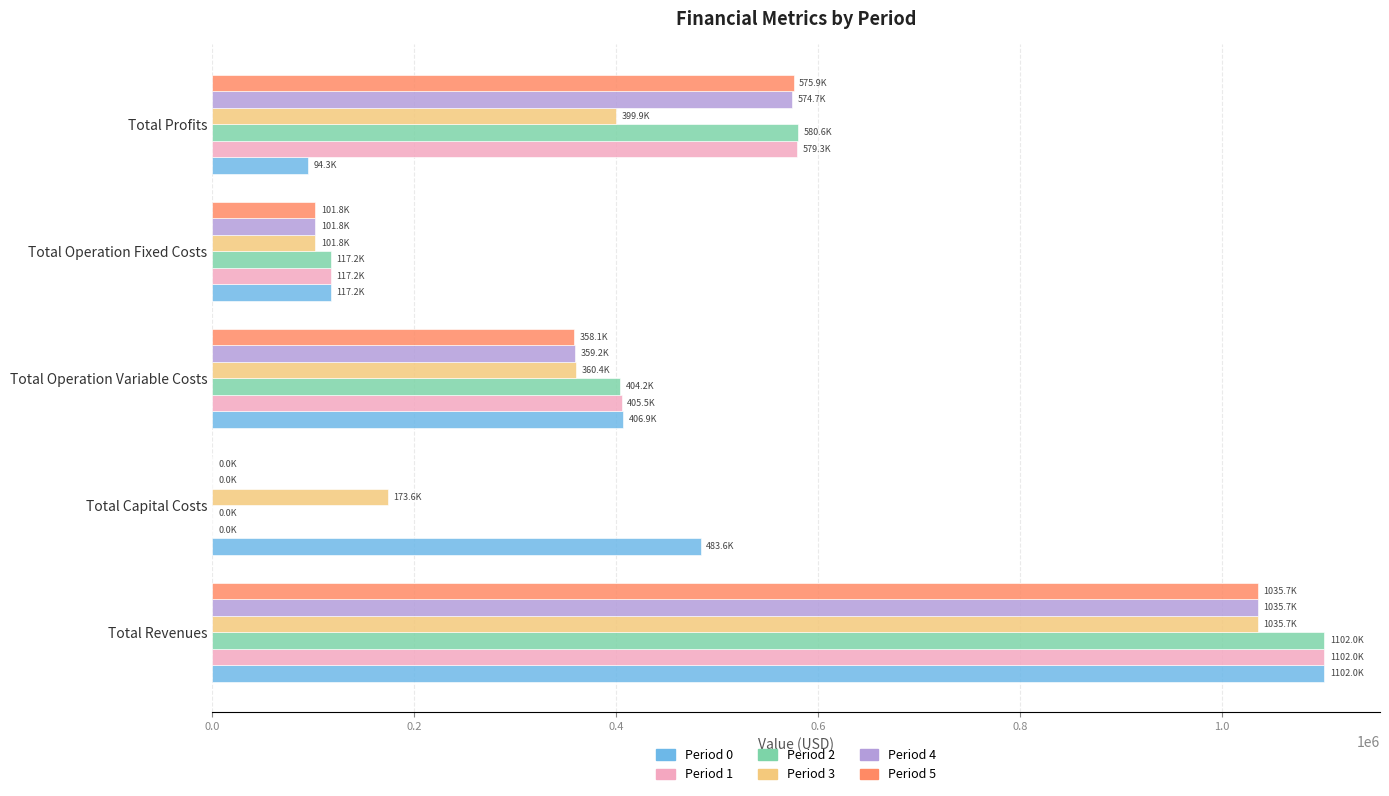

Between Total Capital Costs and Total Profits, which series saw the biggest shift?

Period 2